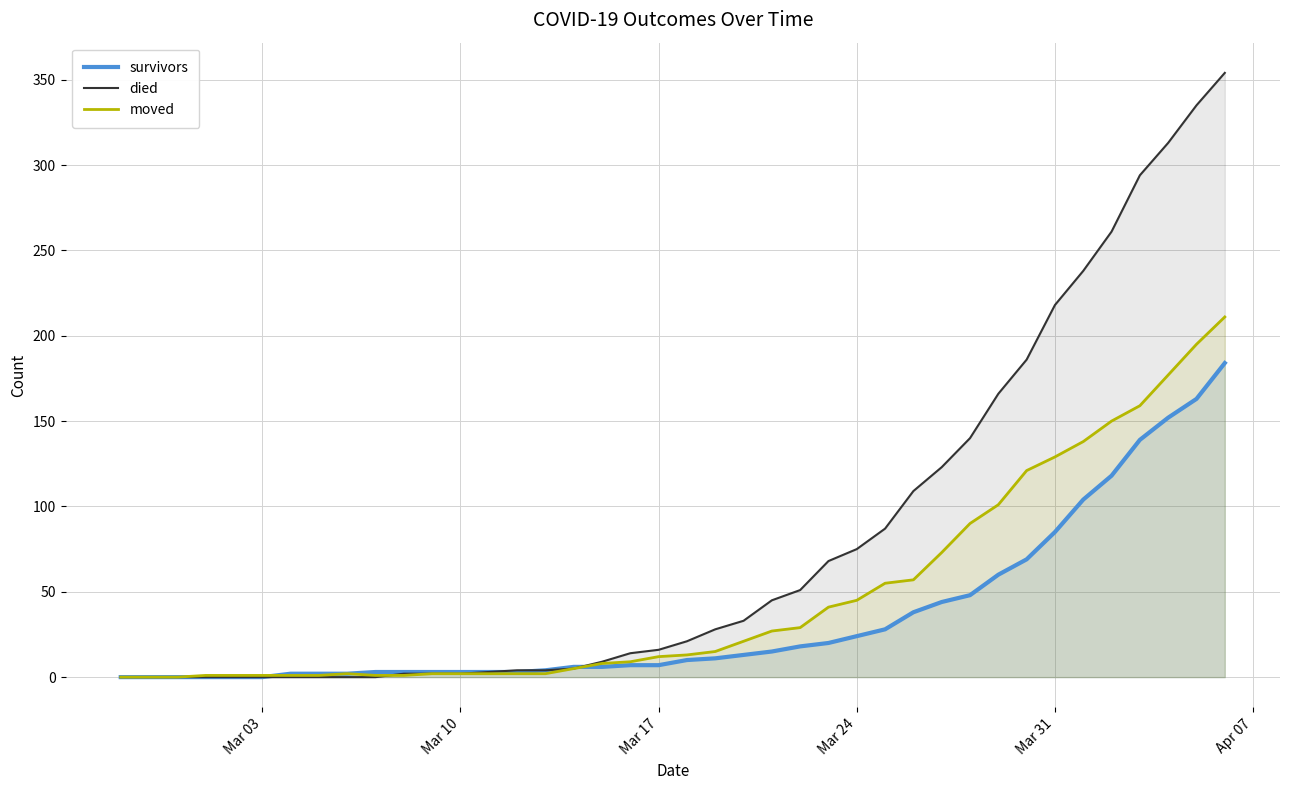

True or false: moved has a value of 2 at Mar 10.

True